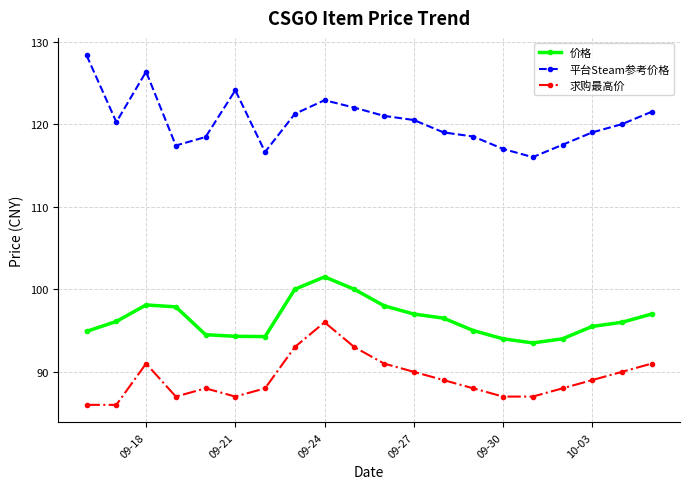

List the series in order of their overall mean, highest first.

平台Steam参考价格, 价格, 求购最高价